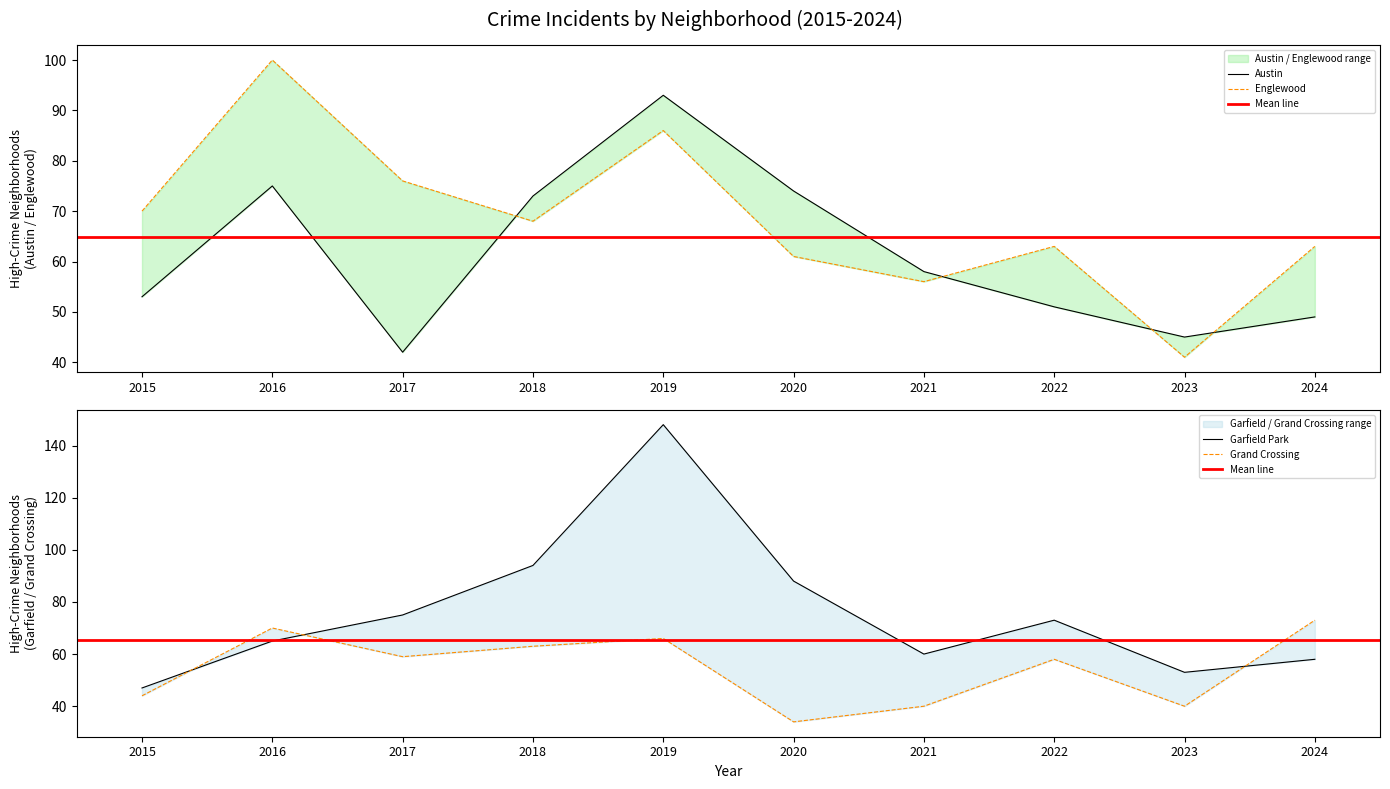

How many lines are shown in the chart?

4